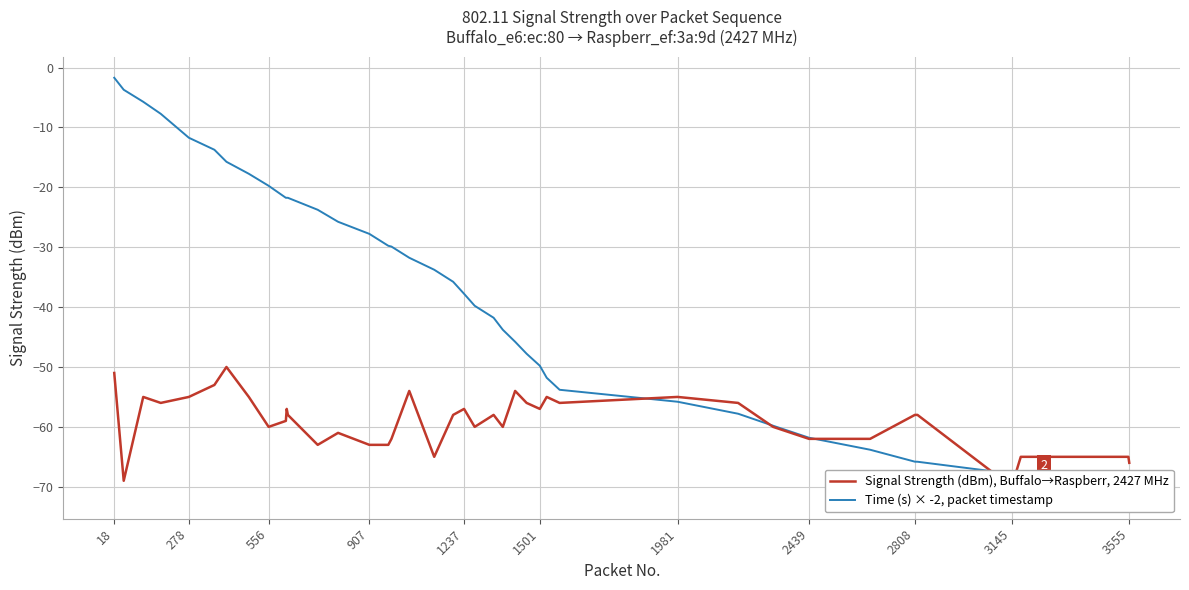

True or false: Time (s) × -2, packet timestamp and Signal Strength (dBm), Buffalo→Raspberr, 2427 MHz cross at least once.

True